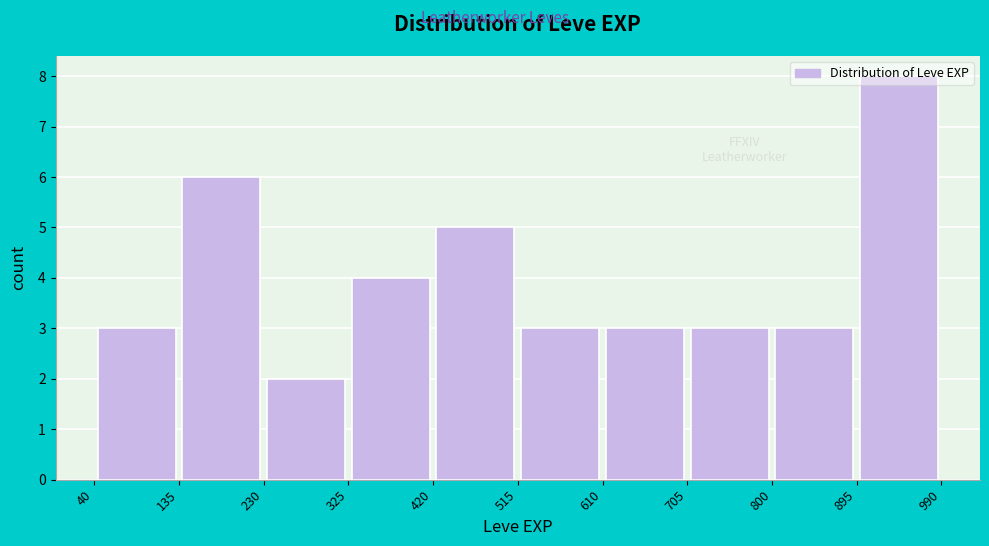

Reading left to right, list every bar in this chart as the range it spans on the x-axis followed by its height. The values are not printed on the chart, so give them approximately, as read against the axis.

40 to 135: 3
135 to 230: 6
230 to 325: 2
325 to 420: 4
420 to 515: 5
515 to 610: 3
610 to 705: 3
705 to 800: 3
800 to 895: 3
895 to 990: 8